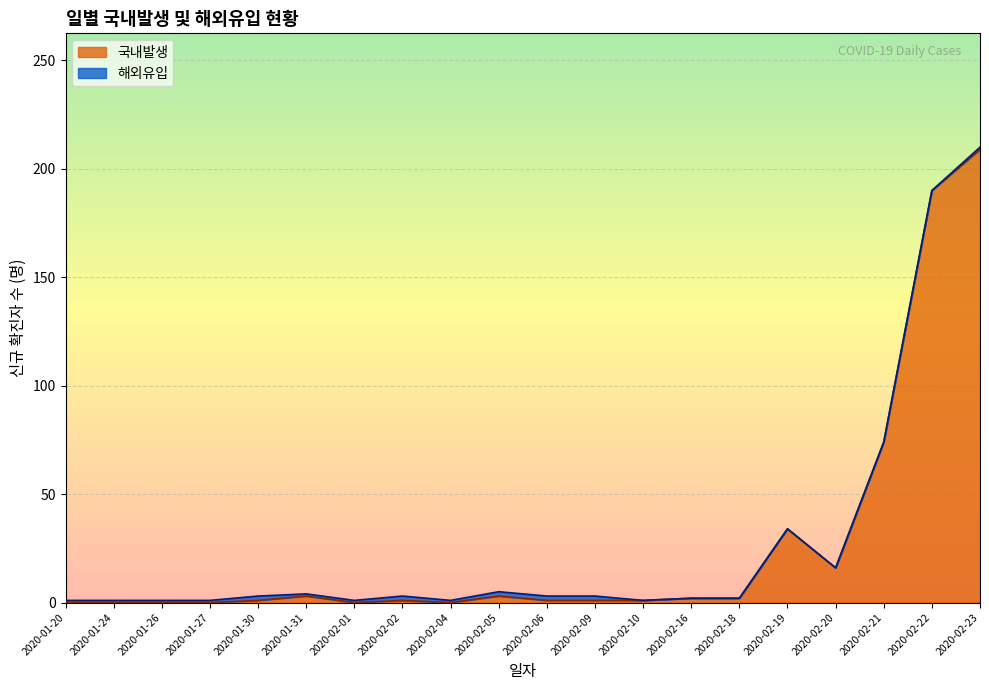

At which label does the data first exceed 1?

2020-01-31